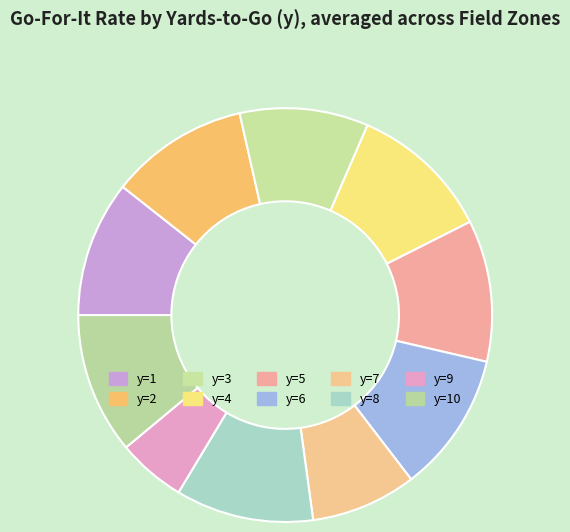

Is there any slice that represents more than half of the pie?

No